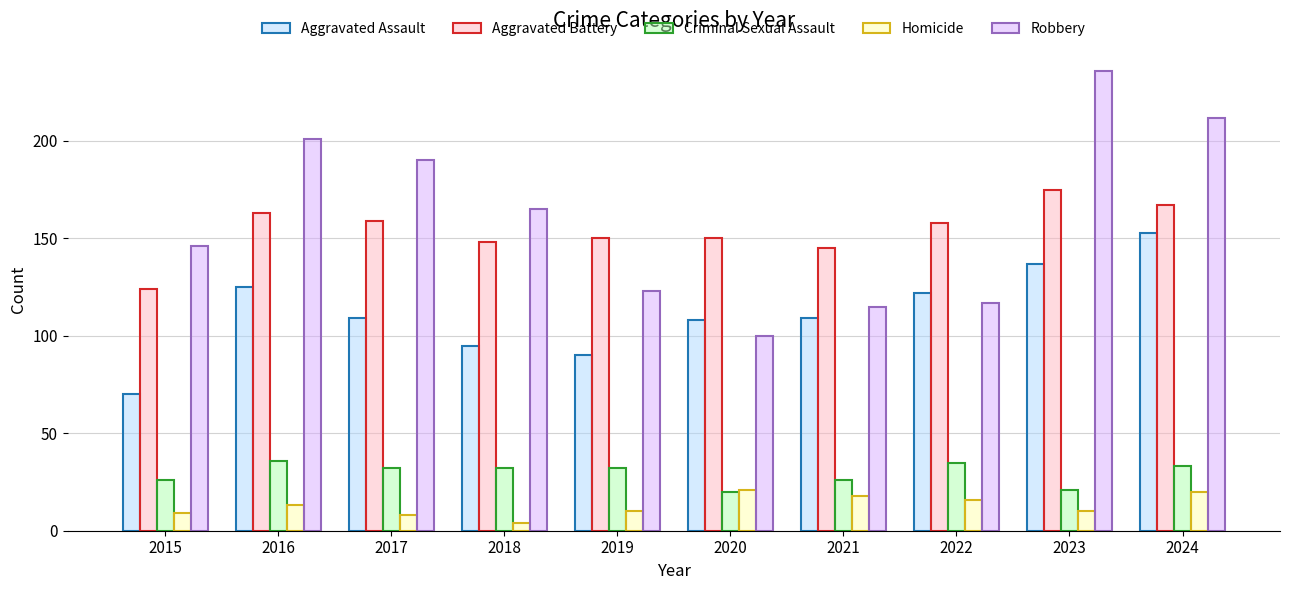

Rank the series by their maximum value, from lowest to highest.

Homicide, Criminal Sexual Assault, Aggravated Assault, Aggravated Battery, Robbery